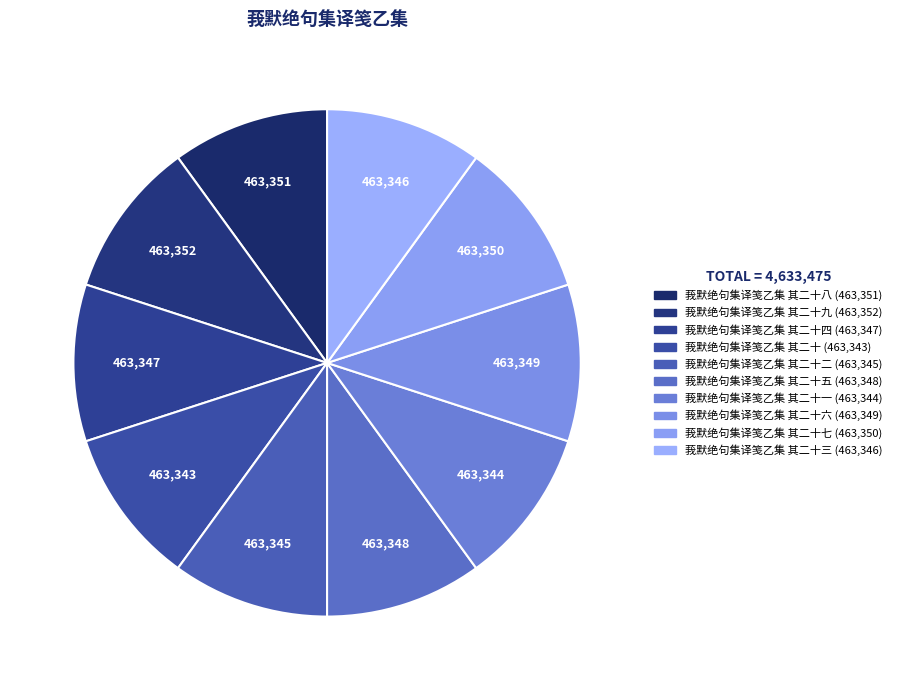

Does any single category account for the majority?

No